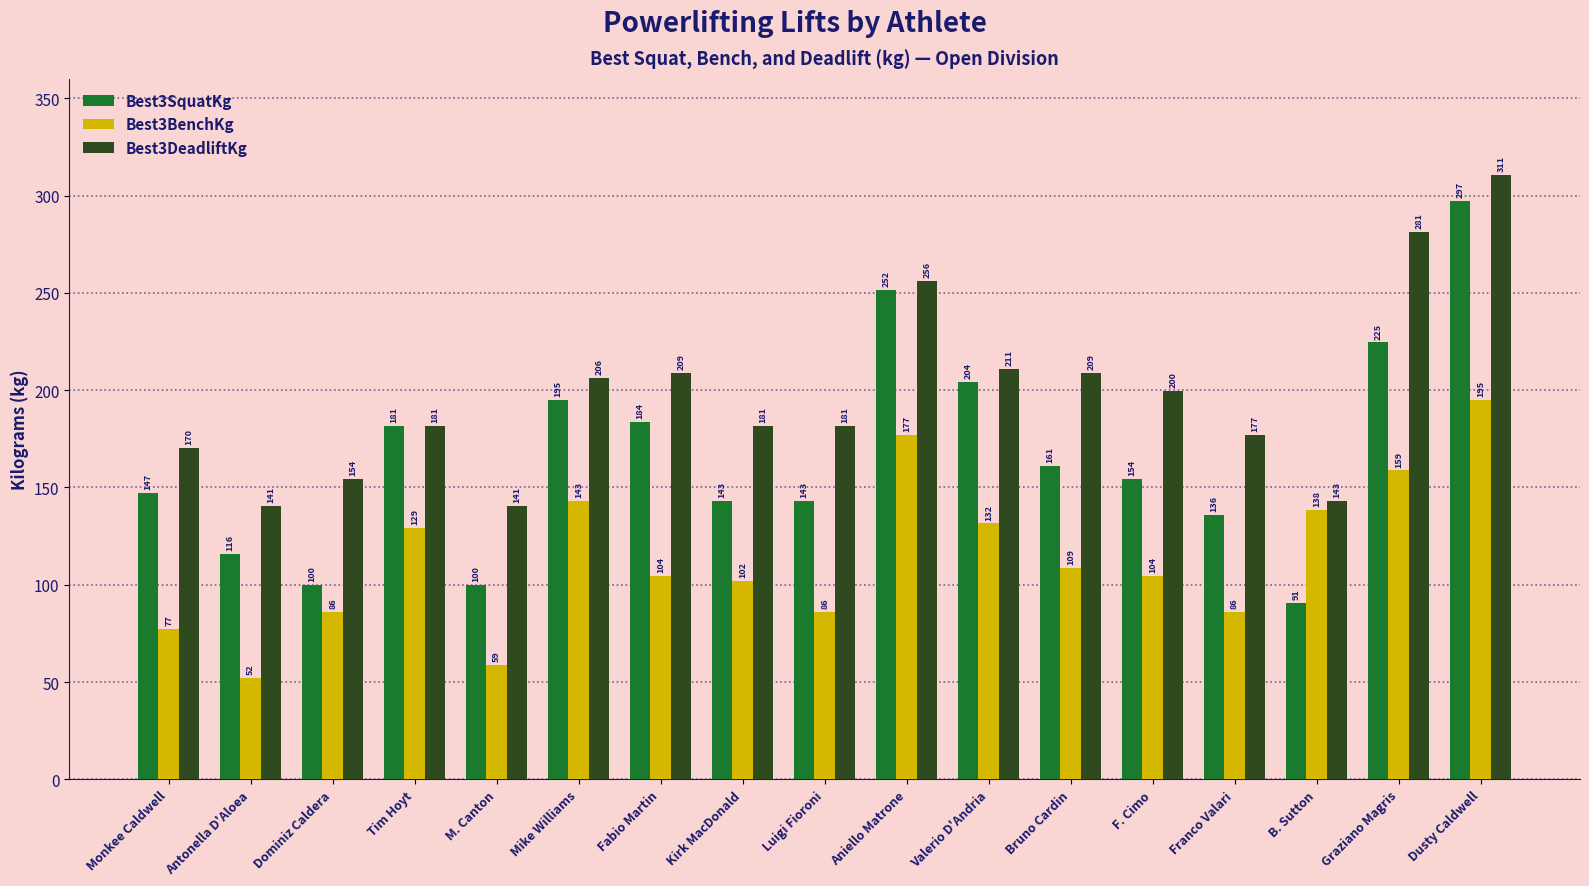

What is the minimum value for Best3SquatKg?

90.7